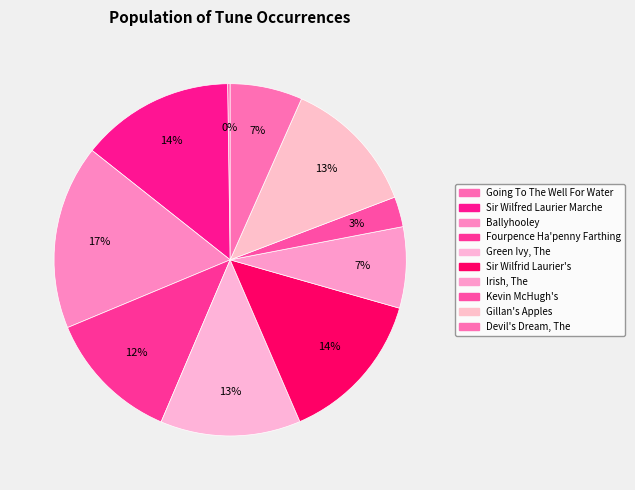

Which category has the smallest portion of the pie?

Going To The Well For Water